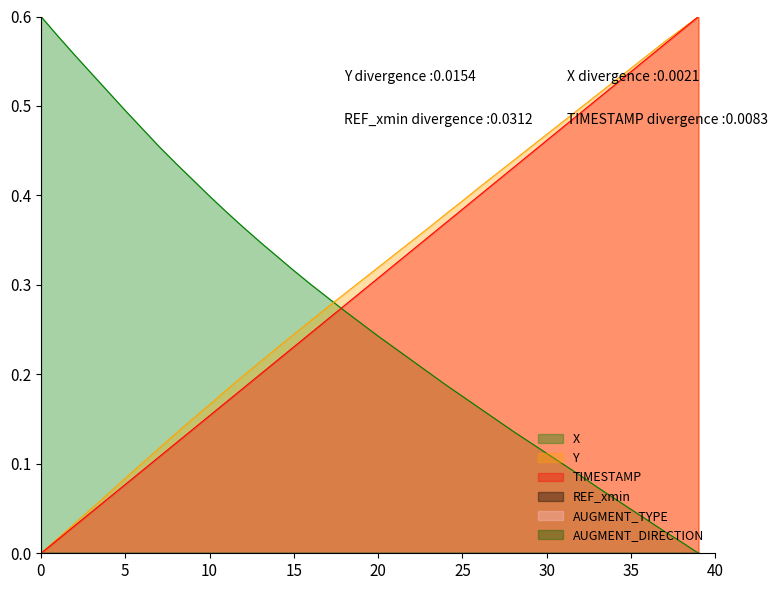

Which series has the widest spread of values?

X